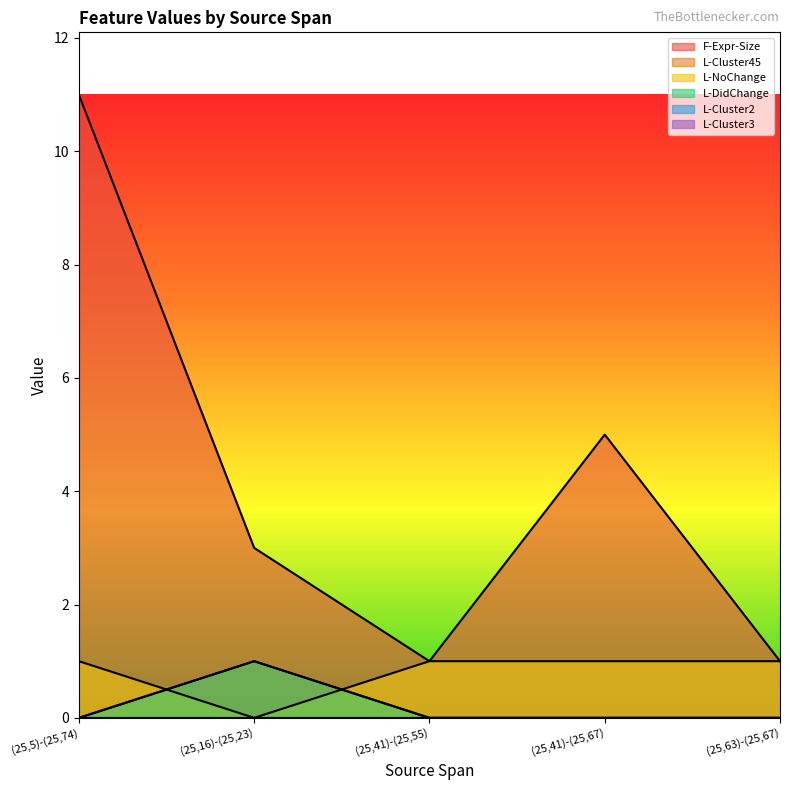

Which label corresponds to the largest value in the chart?

(25,5)-(25,74)